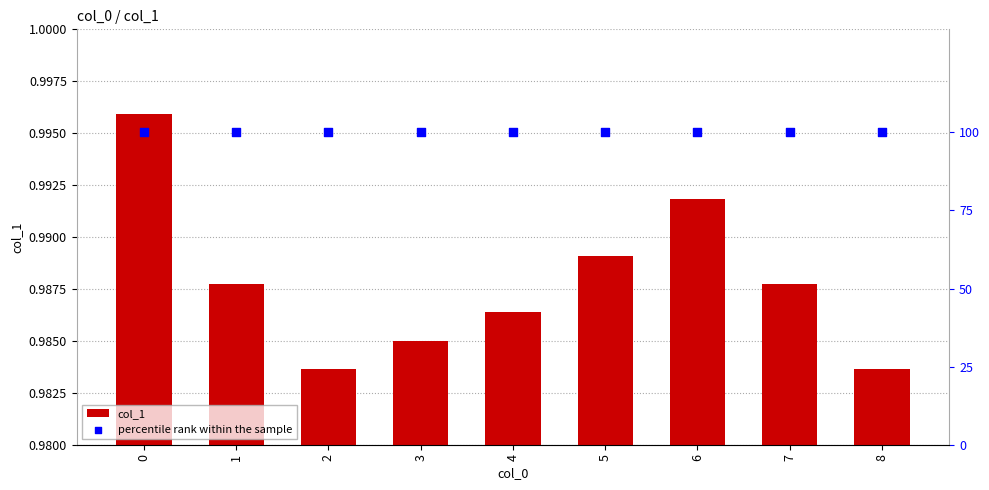

Which series has the largest Y range (max minus min)?

col_1